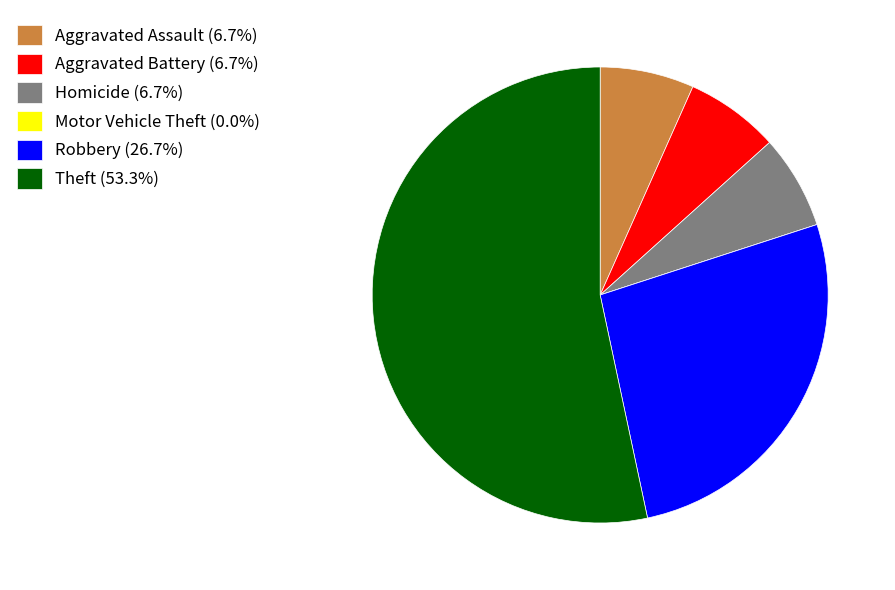

Which category has the biggest portion of the pie?

Theft